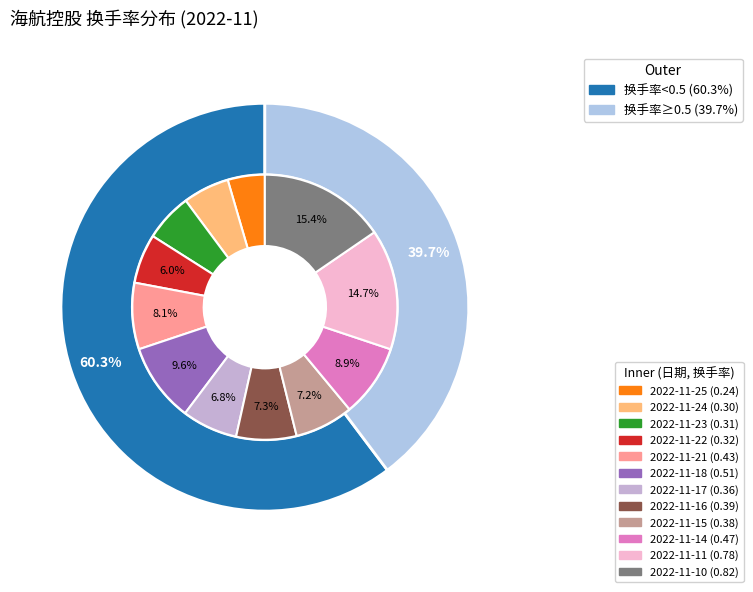

Which category has the smallest portion of the pie?

2022-11-25